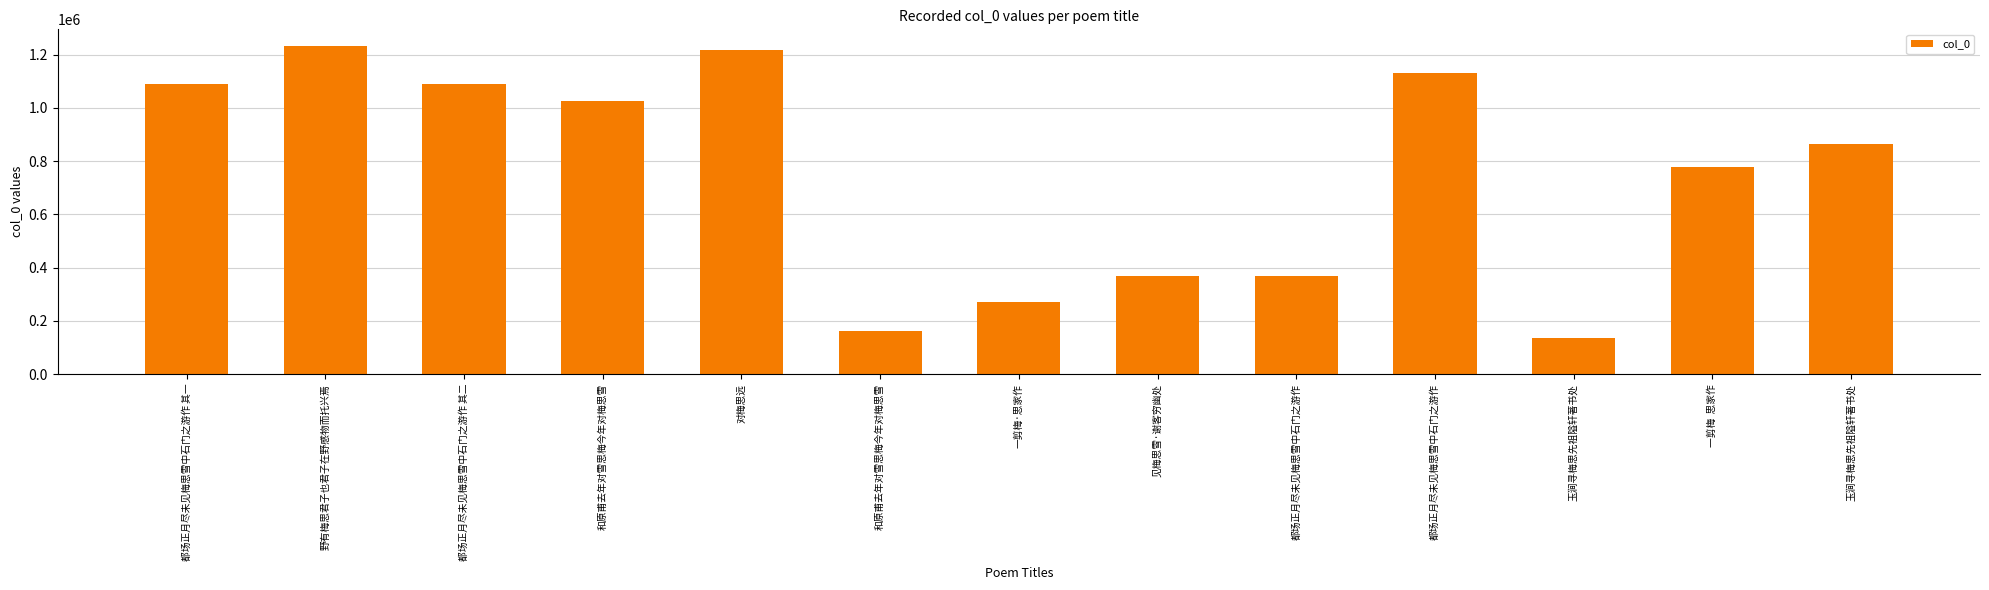

Are the bars grouped side by side (vs. stacked)?

No